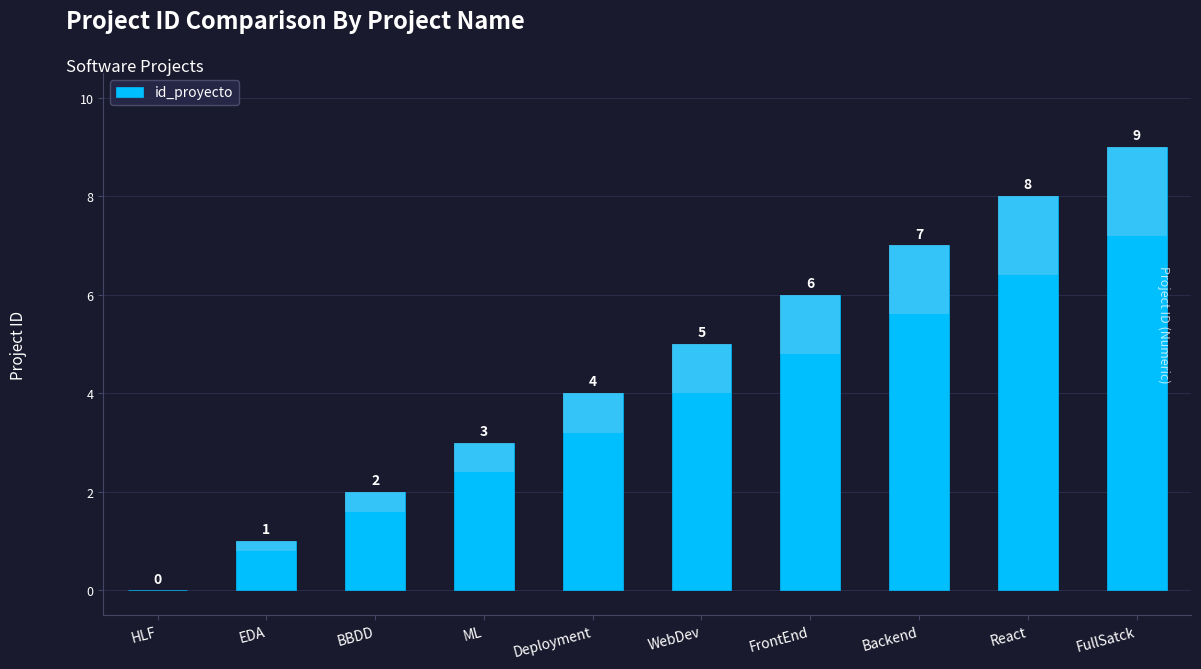

How many values are between 2 and 7?

6